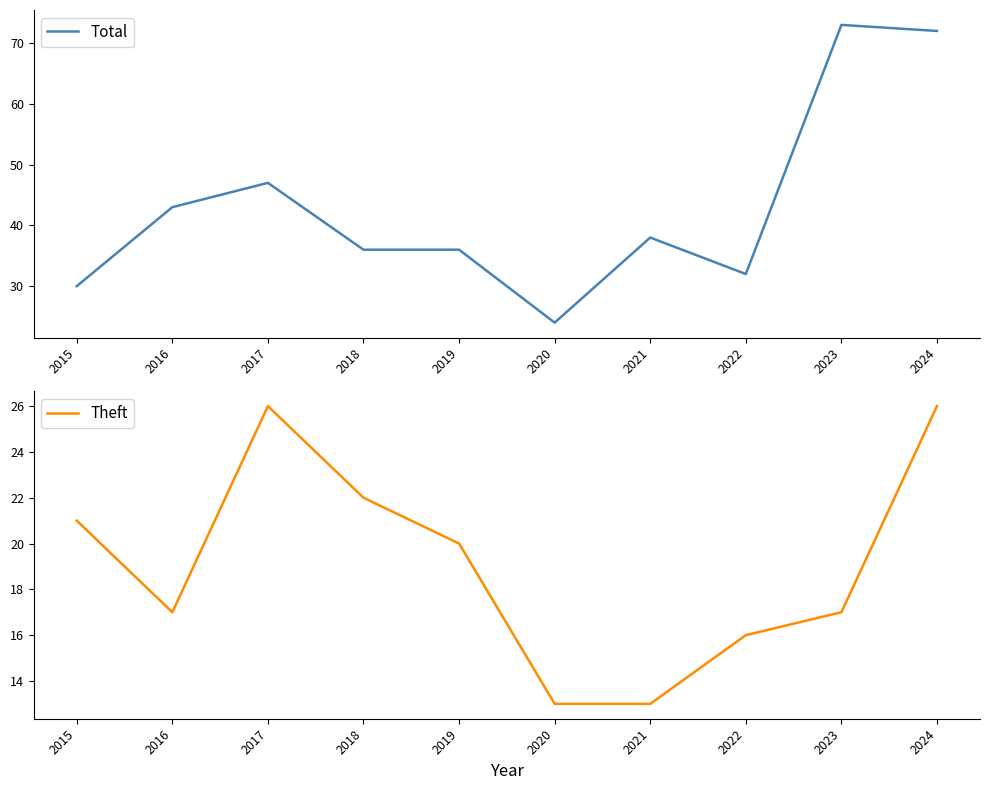

Where is Total nearest to the value 48?

2017